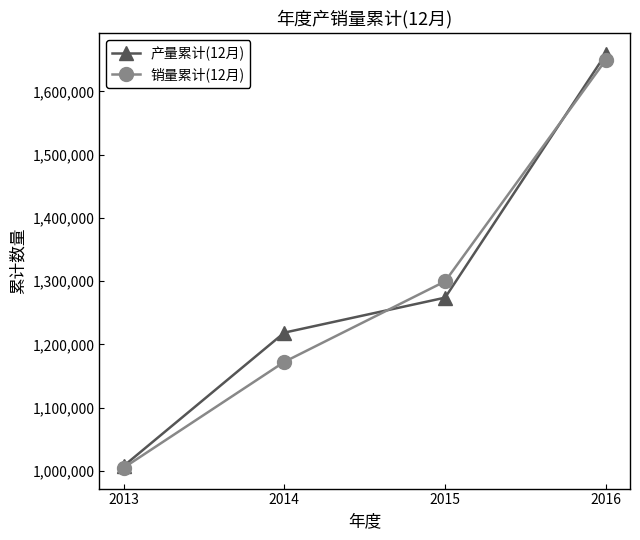

True or false: 产量累计(12月) and 销量累计(12月) intersect in this chart.

True